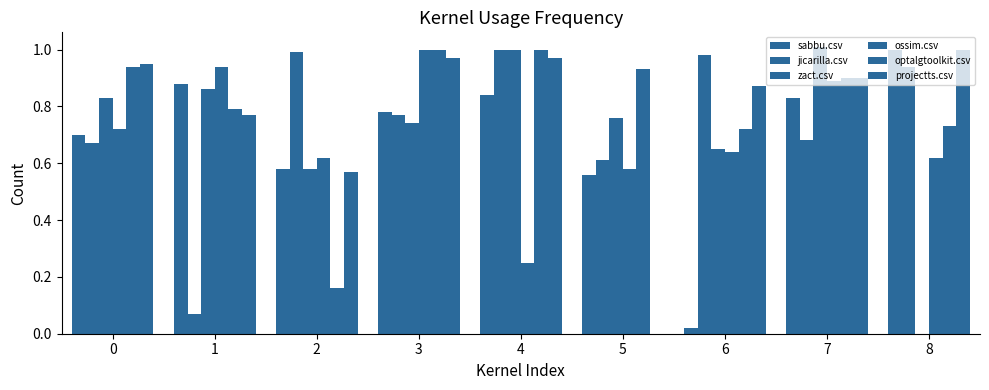

How many categories are shown in the chart?

9